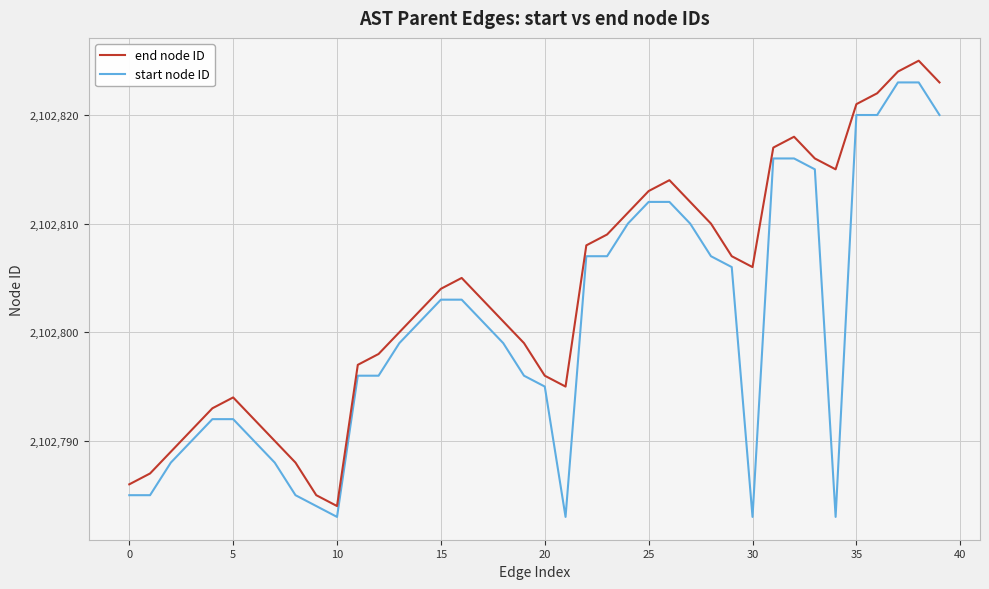

Reading right to left, list all the values displayed in this chart.

end node ID: 2102823	2102825	2102824	2102822	2102821	2102815	2102816	2102818	2102817	2102806	2102807	2102810	2102812	2102814	2102813	2102811	2102809	2102808	2102795	2102796	2102799	2102801	2102803	2102805	2102804	2102802	2102800	2102798	2102797	2102784	2102785	2102788	2102790	2102792	2102794	2102793	2102791	2102789	2102787	2102786
start node ID: 2102820	2102823	2102823	2102820	2102820	2102783	2102815	2102816	2102816	2102783	2102806	2102807	2102810	2102812	2102812	2102810	2102807	2102807	2102783	2102795	2102796	2102799	2102801	2102803	2102803	2102801	2102799	2102796	2102796	2102783	2102784	2102785	2102788	2102790	2102792	2102792	2102790	2102788	2102785	2102785